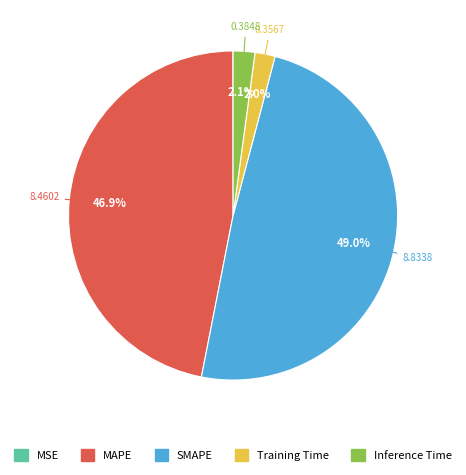

The SMAPE slice represents 49% of the pie. True or false?

True